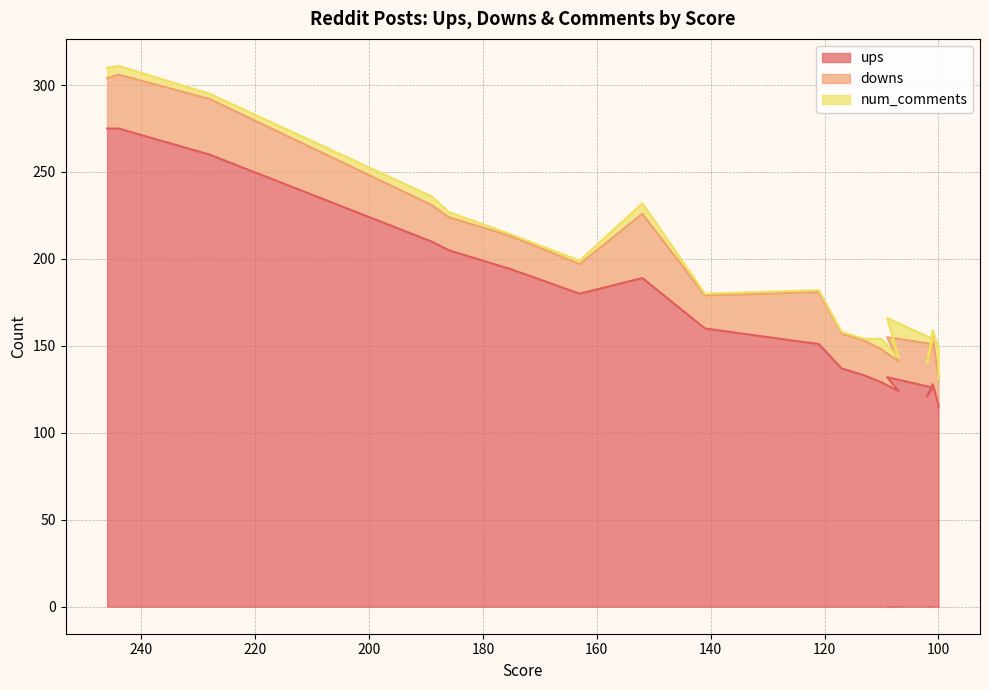

What is the label of the 1st point from the left?

246